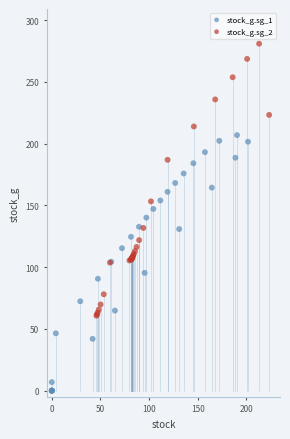

Which series contains the lowest Y value?

stock_g.sg_1